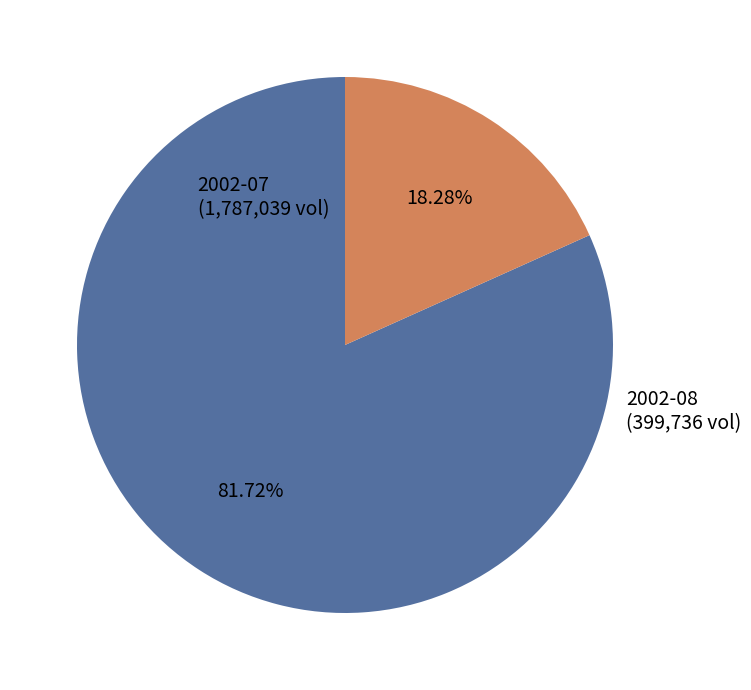

How many segments does this pie chart have?

2